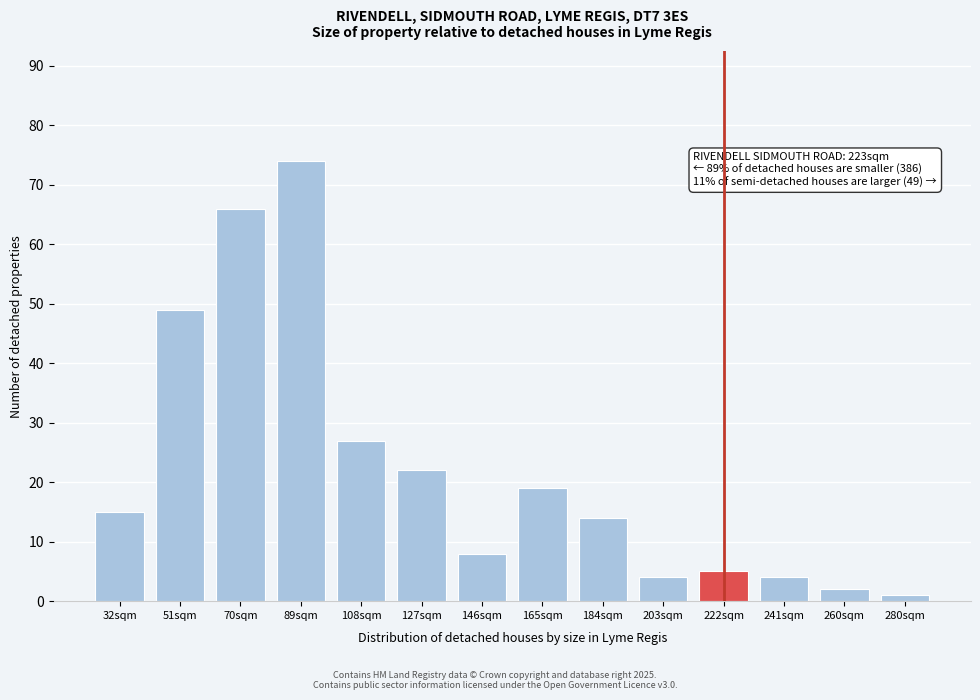

Reading left to right, what are all the values shown in this chart?

15	49	66	74	27	22	8	19	14	4	5	4	2	1